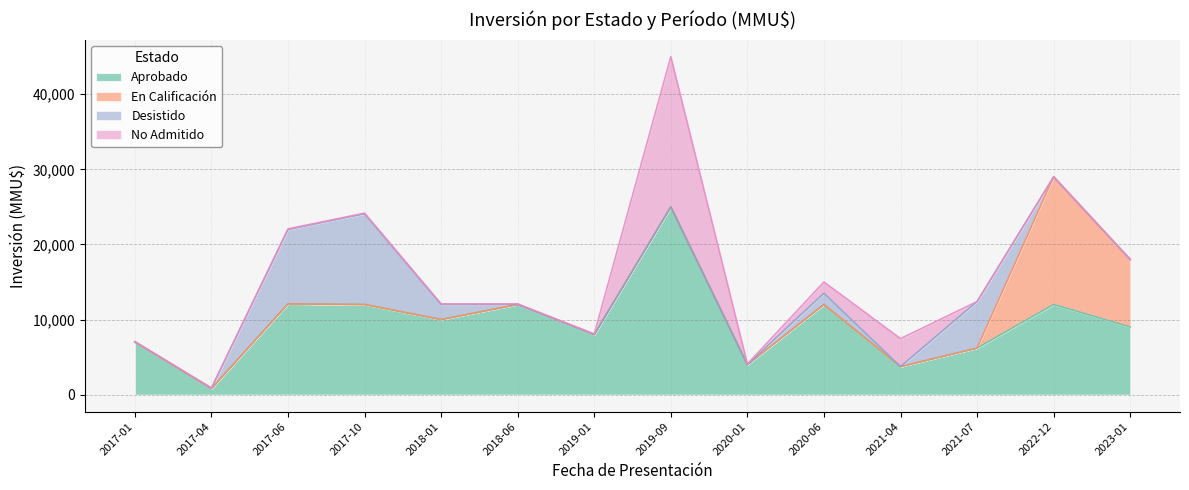

Where does the No Admitido series first go above 88?

2019-09